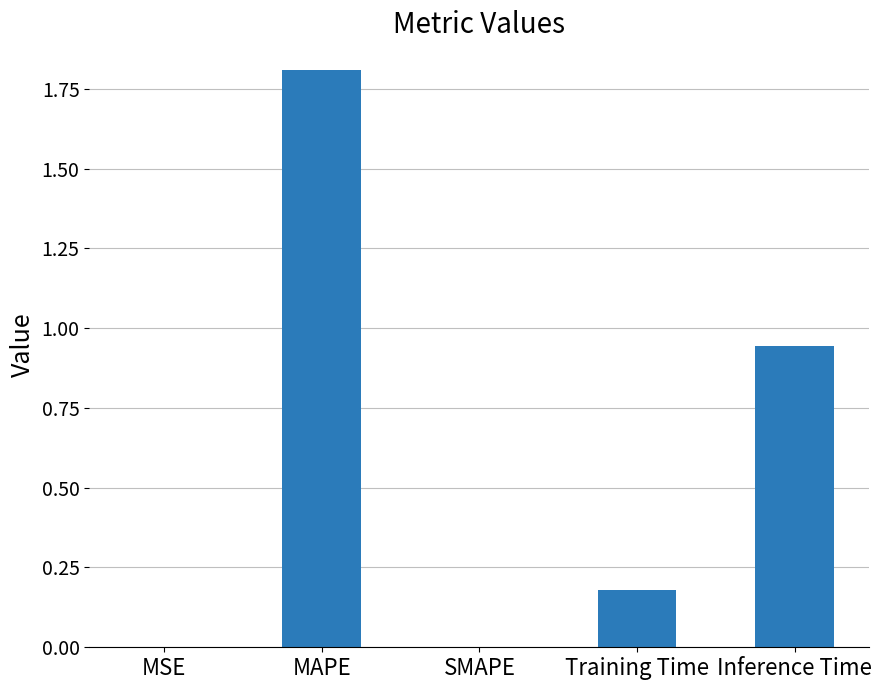

Between MSE and Inference Time, which is larger?

Inference Time